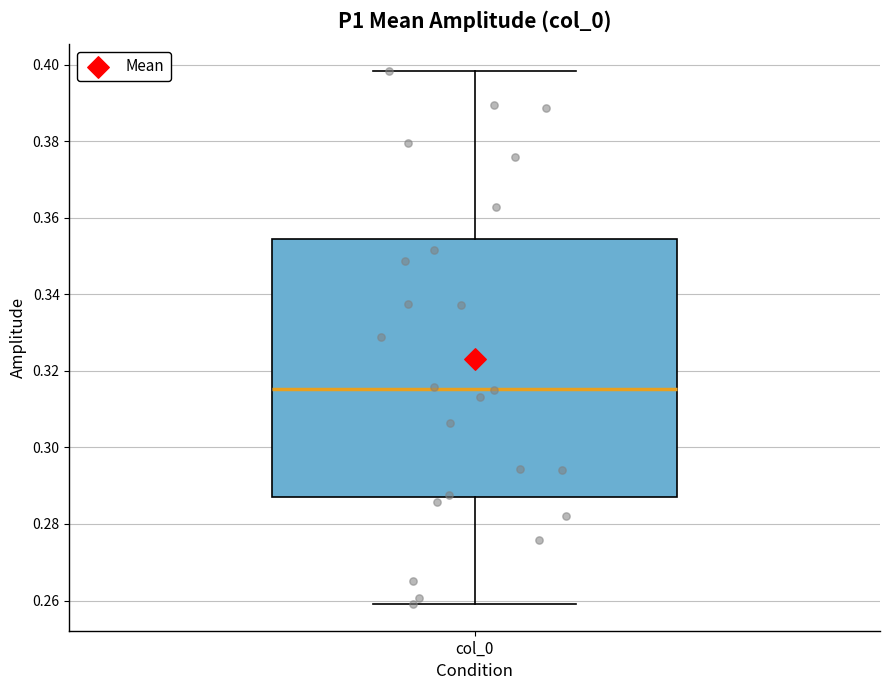

Where does the upper whisker of the box for col_0 end on the y-axis? The values are not printed on the chart, so give them approximately, as read against the axis.

0.398